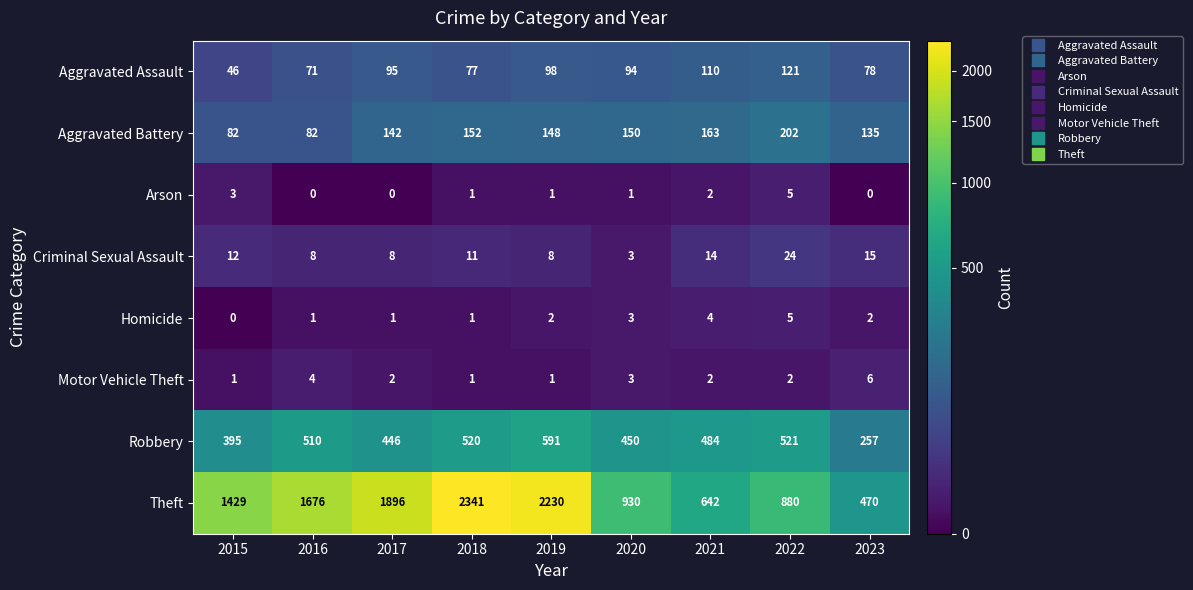

At 2016, list the series in order from smallest to largest.

Arson, Homicide, Motor Vehicle Theft, Criminal Sexual Assault, Aggravated Assault, Aggravated Battery, Robbery, Theft